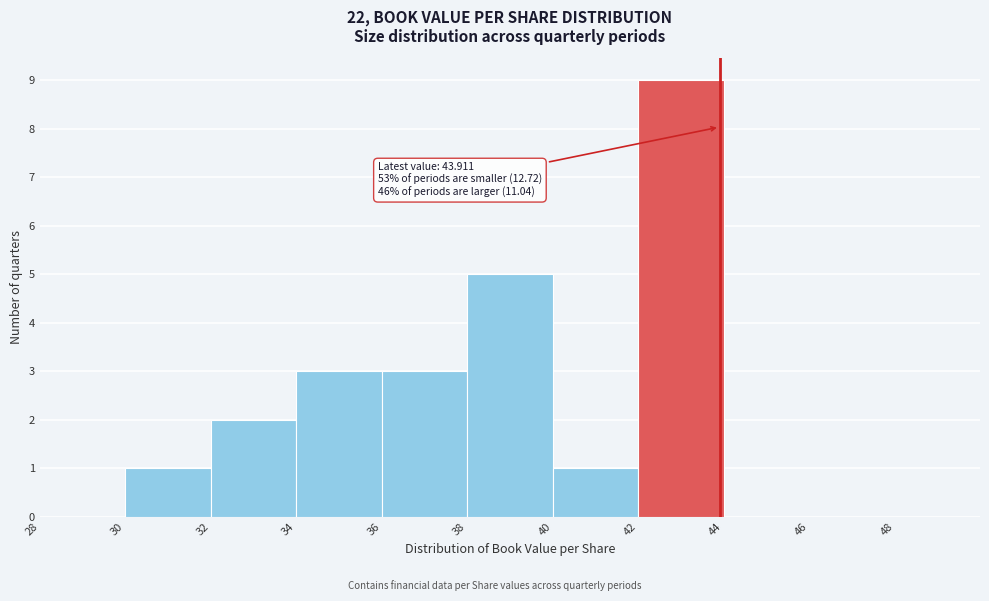

Over which range of the x-axis is the bar tallest?

42 to 44